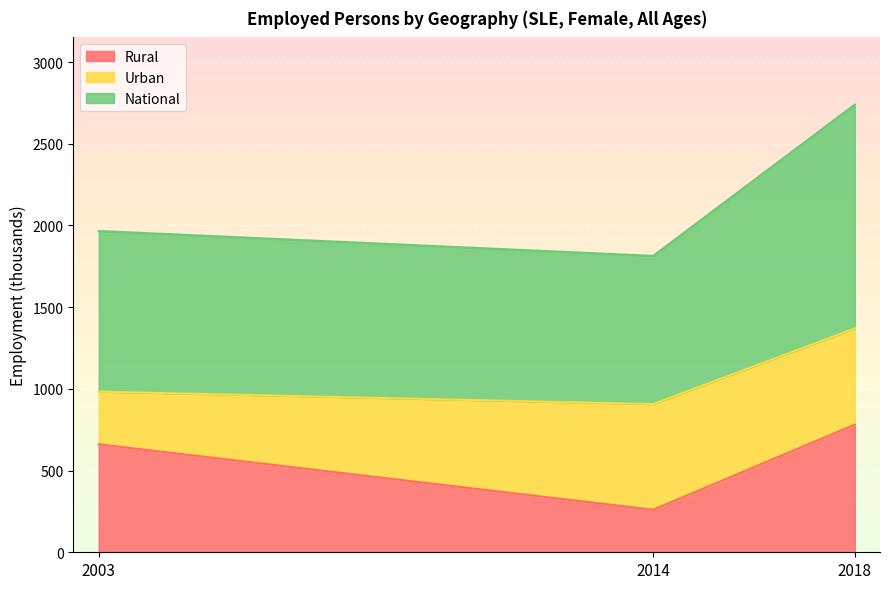

Which label corresponds to the largest value in the chart?

2018